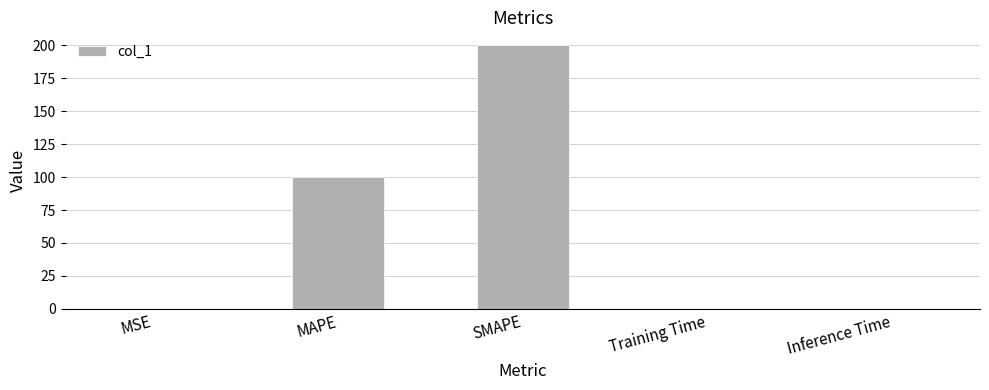

What is the maximum value shown in the chart?

200.0